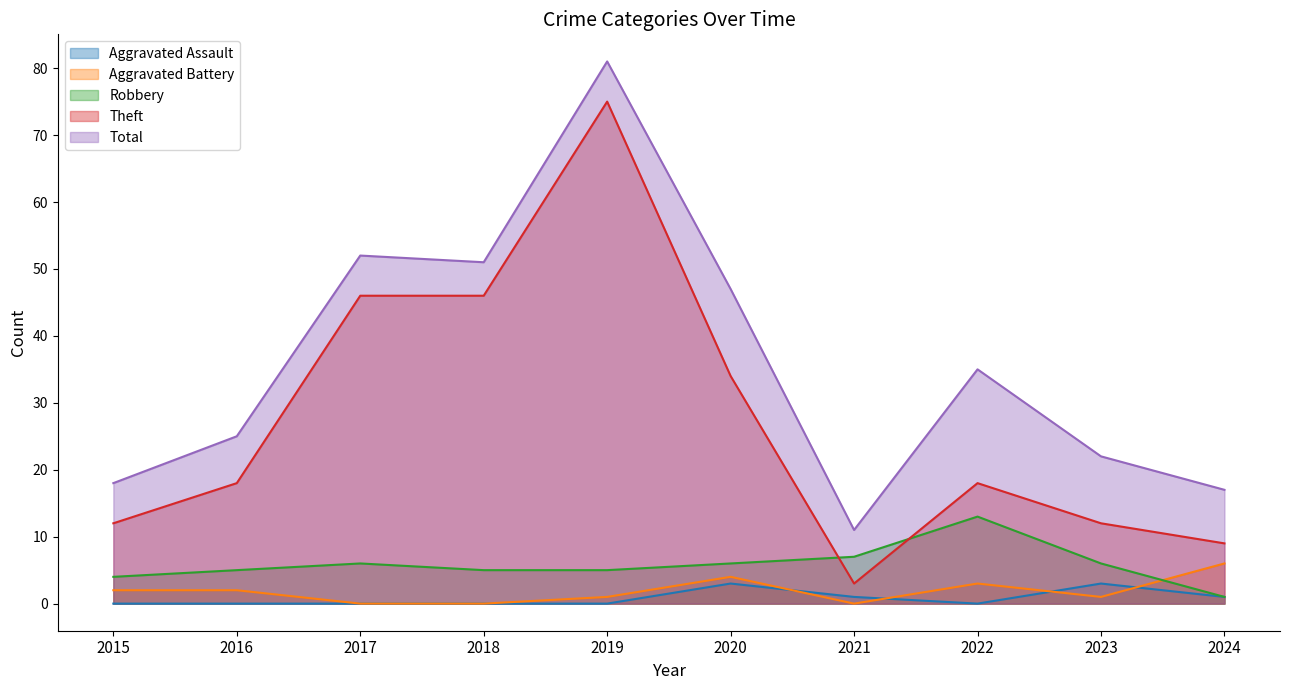

At which category is the sum across all series the highest?

2019